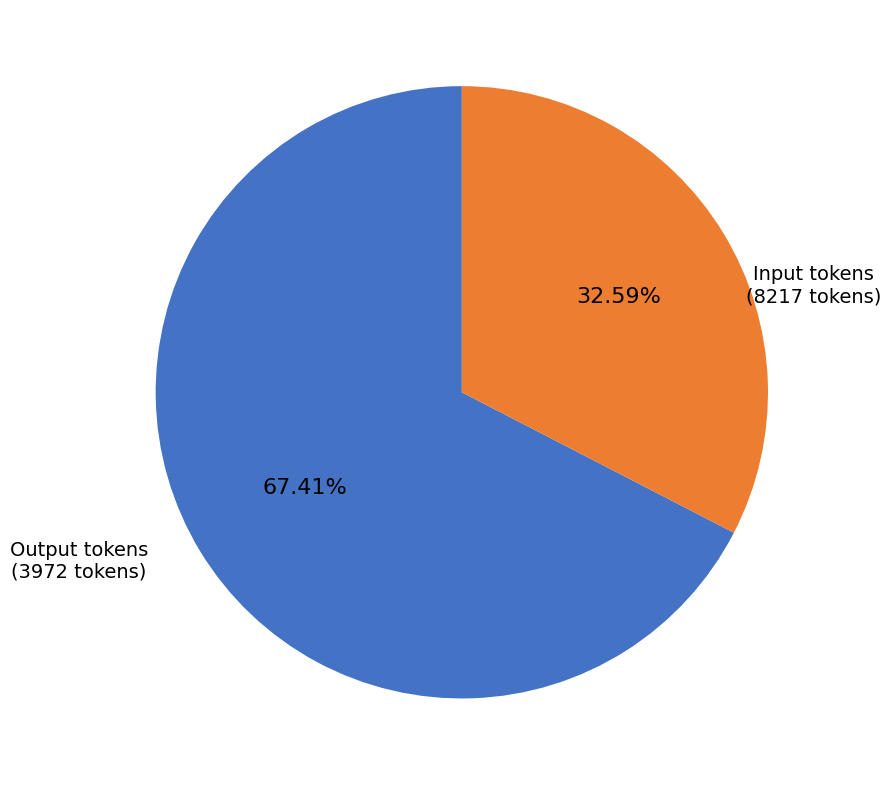

The Output tokens slice represents 45% of the pie. True or false?

False